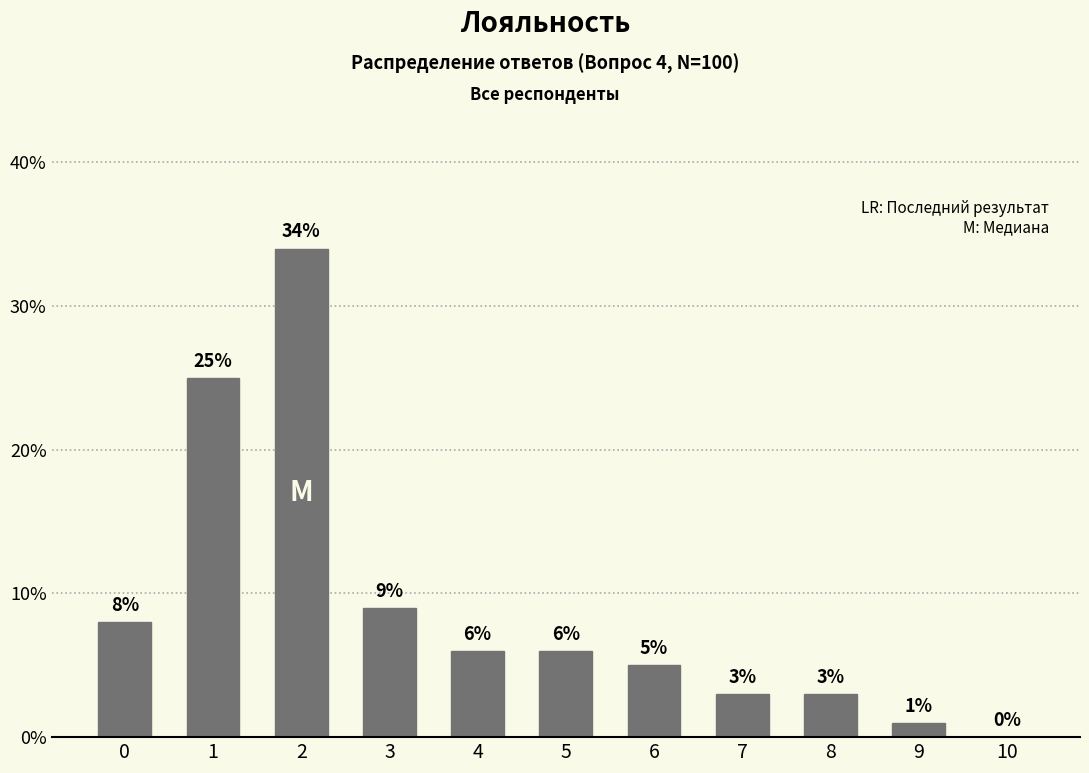

What is the approximate value at 5, to the nearest 5?

5